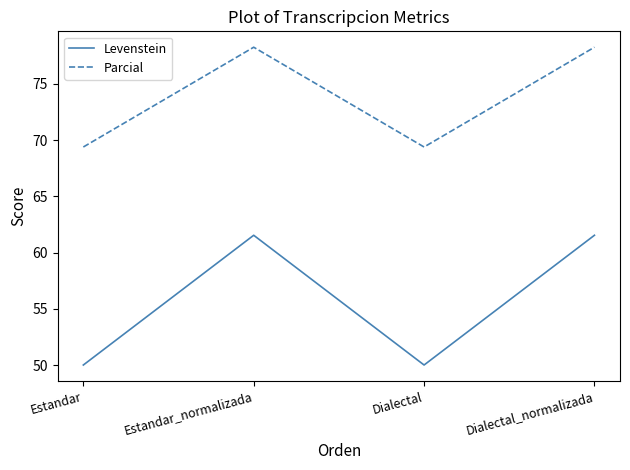

What is the total value across all series at Estandar_normalizada?

139.8